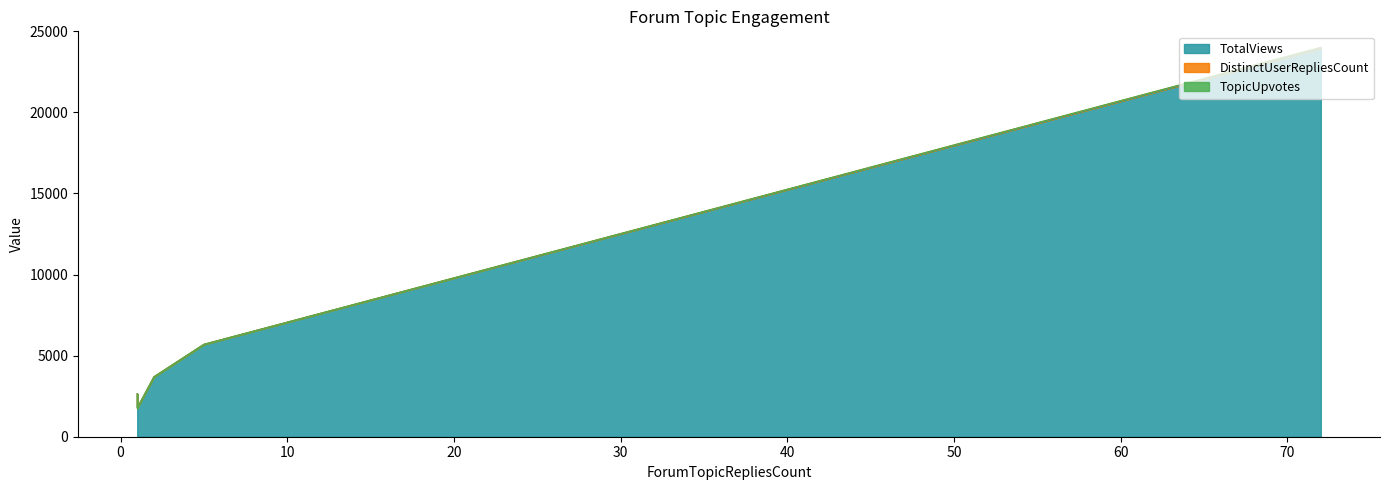

What is the value of the TopicUpvotes point at the 1st from the left?

15